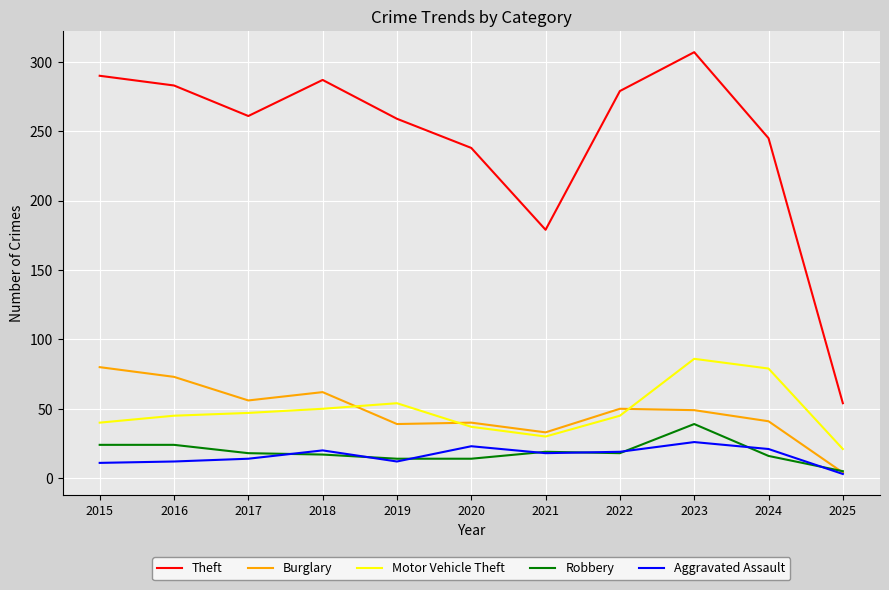

True or false: Theft has a value of 261 at 2017.

True